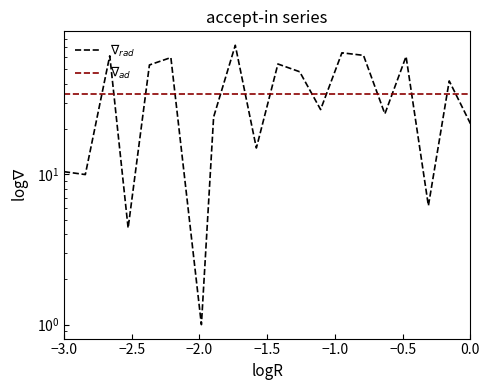

How many distinct data groups are displayed?

2